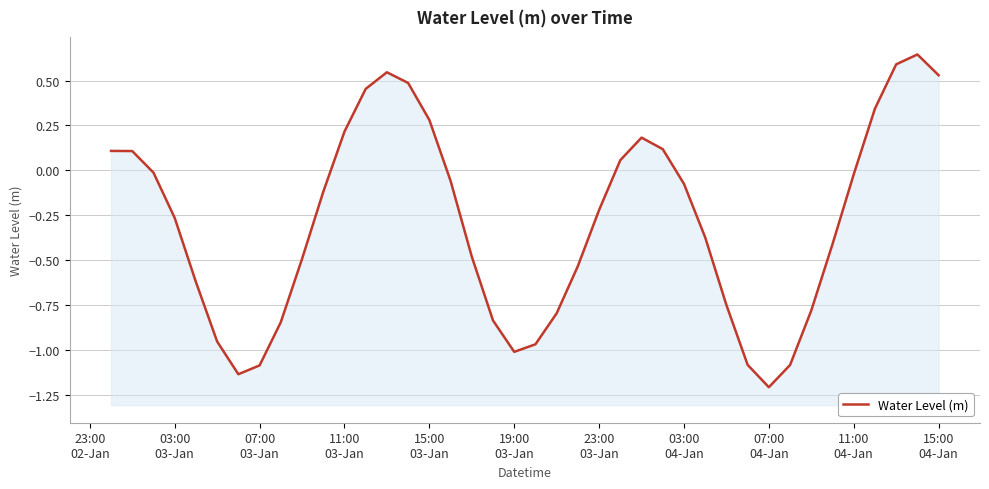

Count the number of data series in this chart.

1